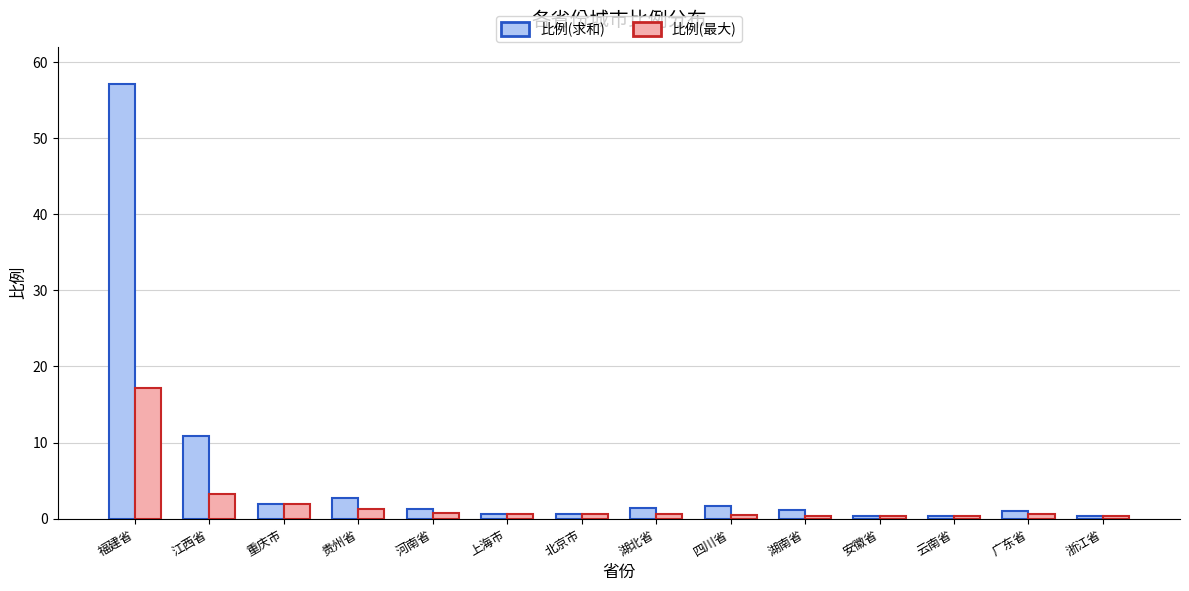

At which category is the sum across all series the highest?

福建省